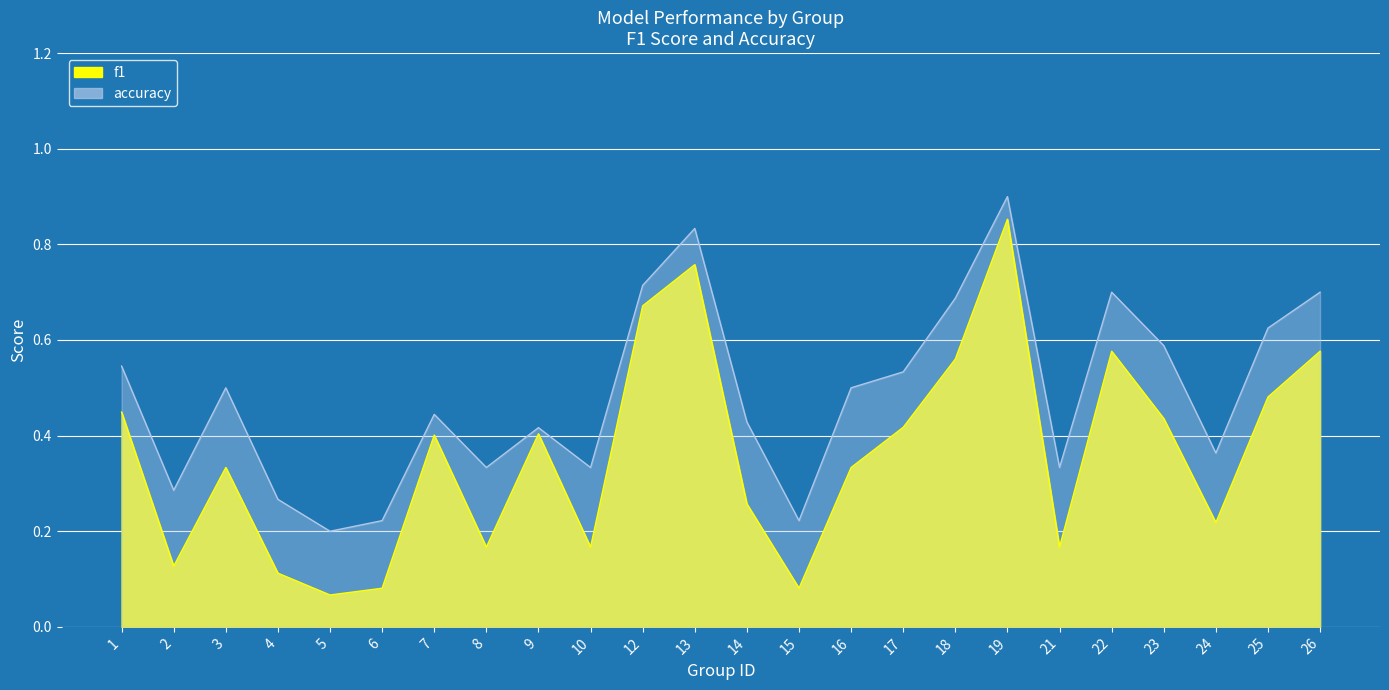

At which label does f1 reach its minimum?

5